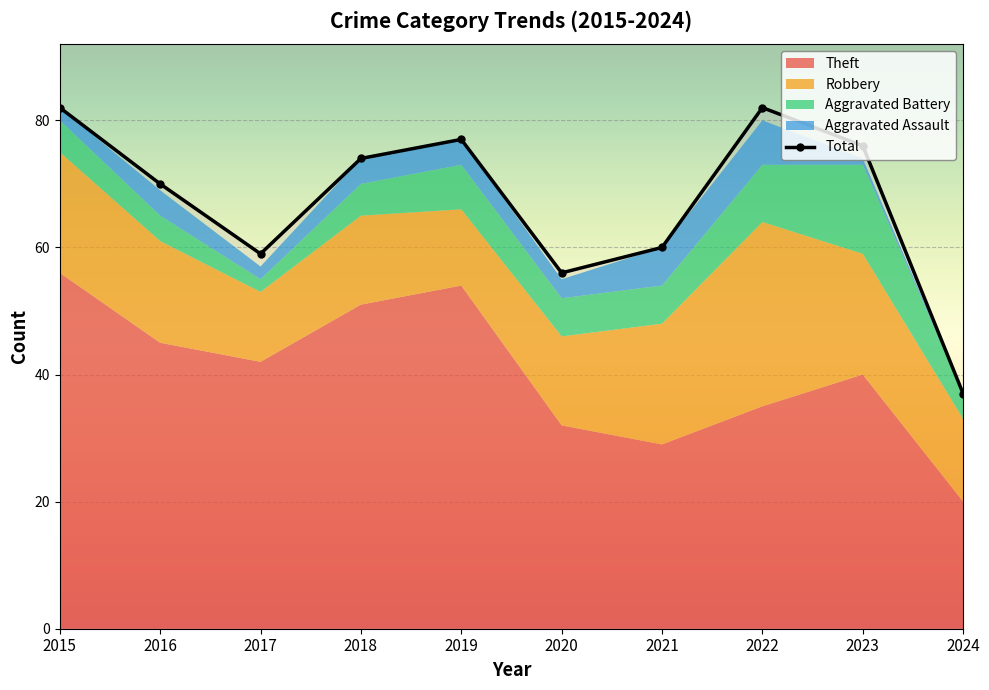

At which label is the value closest to 59?

2017